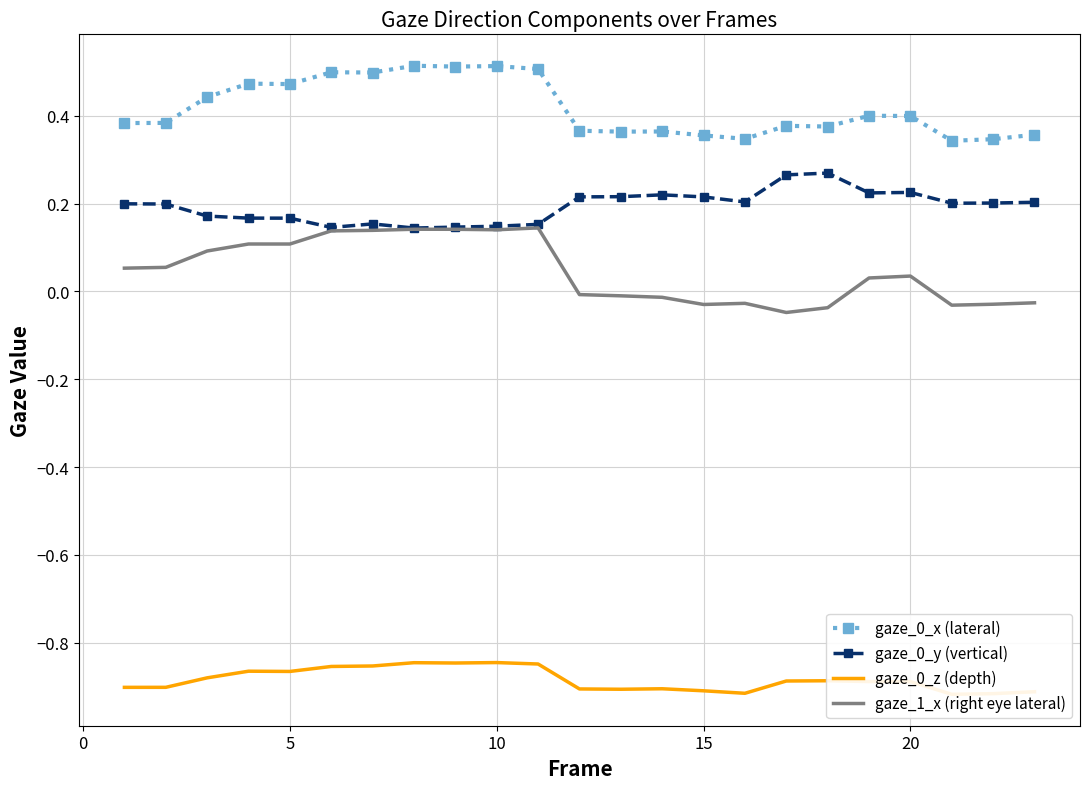

The gaze_0_y (vertical) series shows 0.4 at 20. True or false?

False